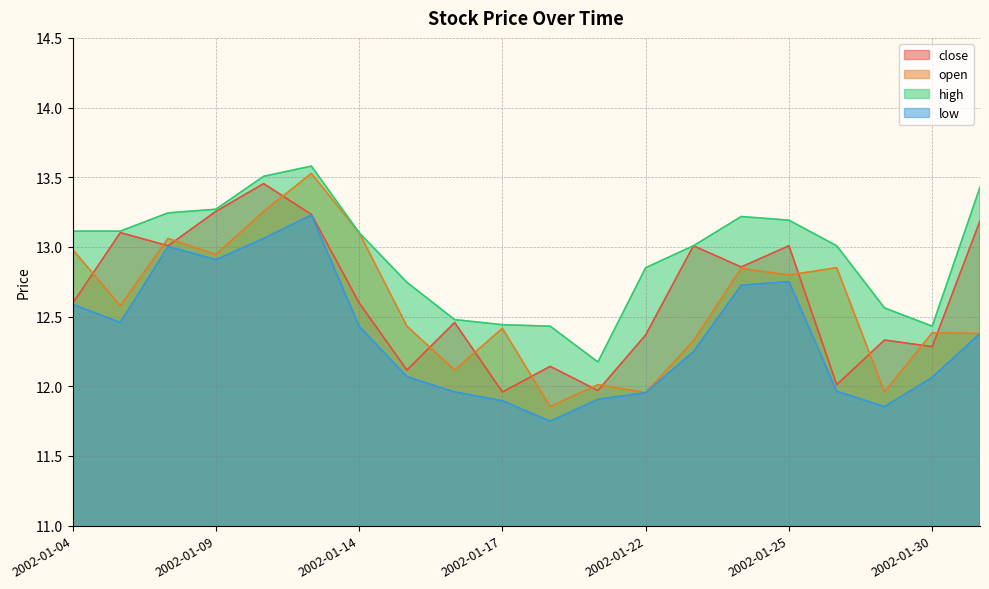

What is the sum of all close values?

252.9